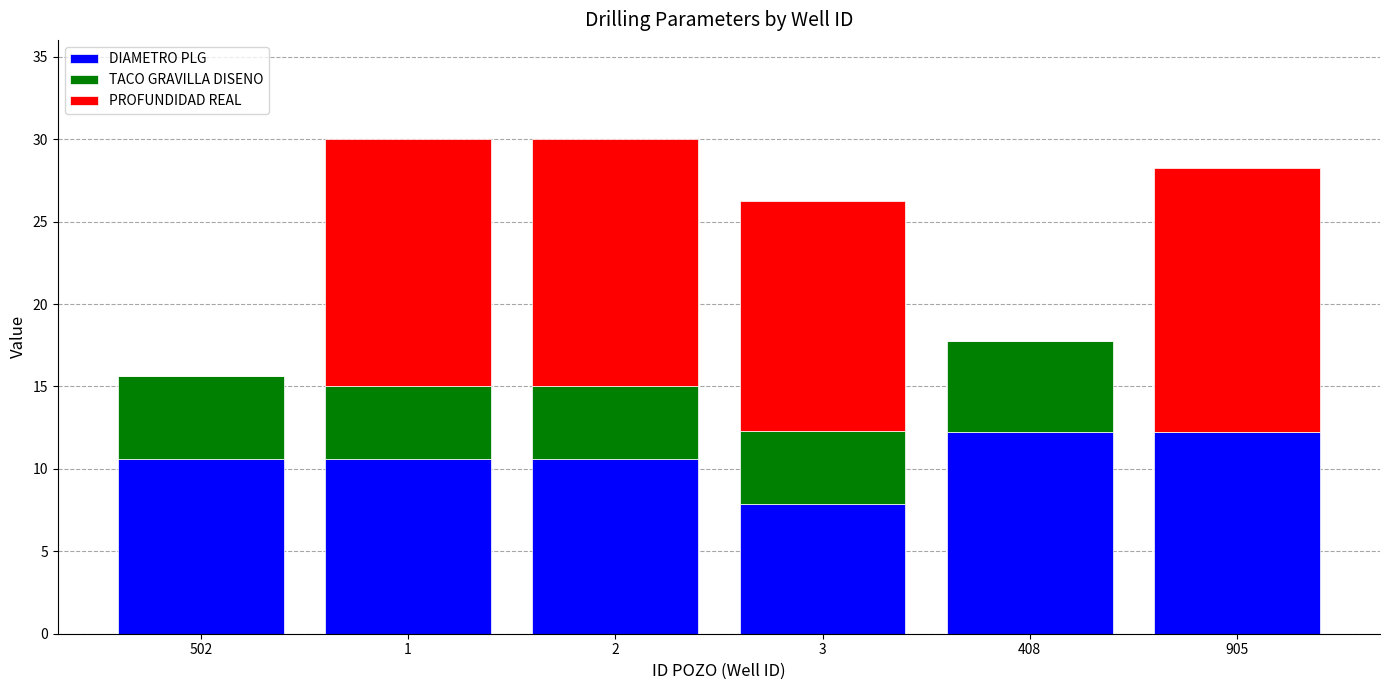

What is the total value across all series at 502?

15.6